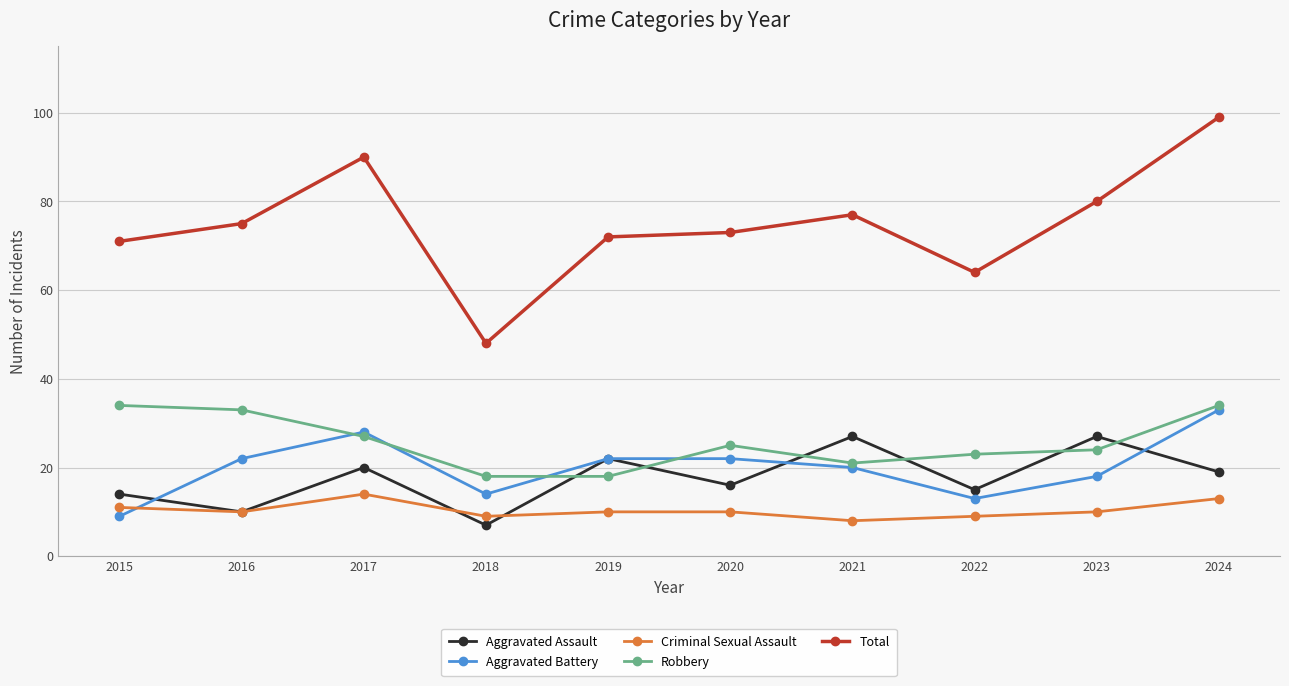

List the series in order of their peak value, highest first.

Total, Robbery, Aggravated Battery, Aggravated Assault, Criminal Sexual Assault